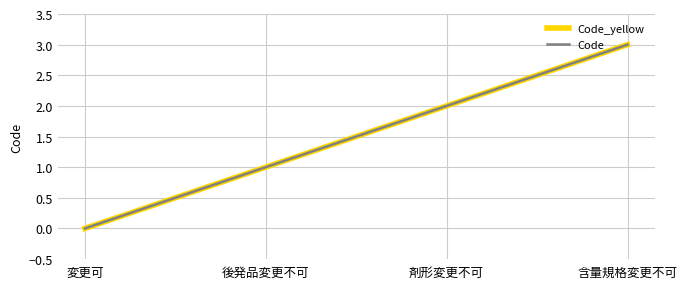

List the labels in order of Code value, smallest first.

変更可, 後発品変更不可, 剤形変更不可, 含量規格変更不可